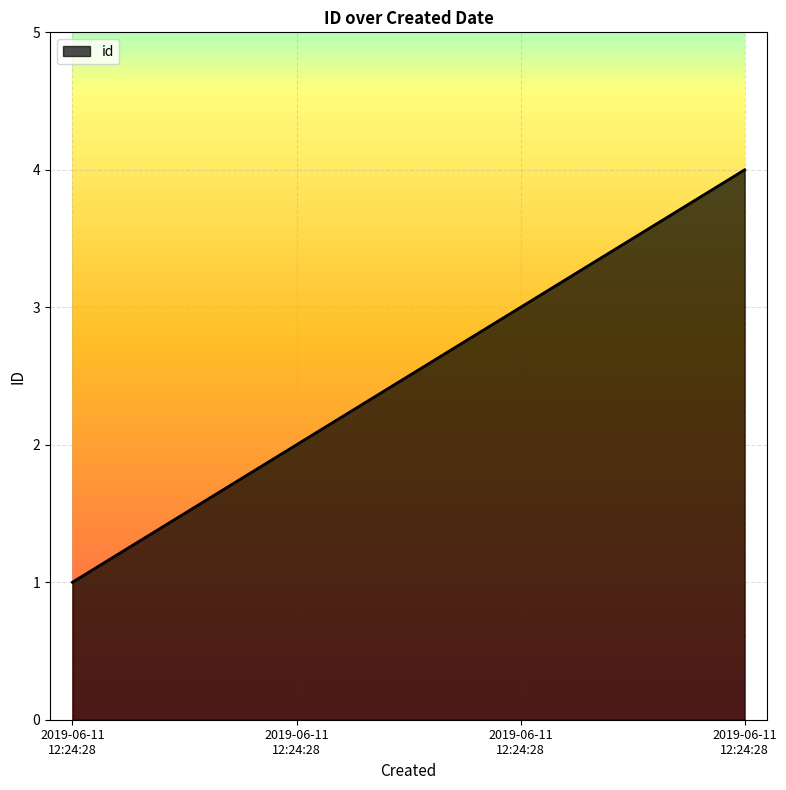

What is the average value?

2